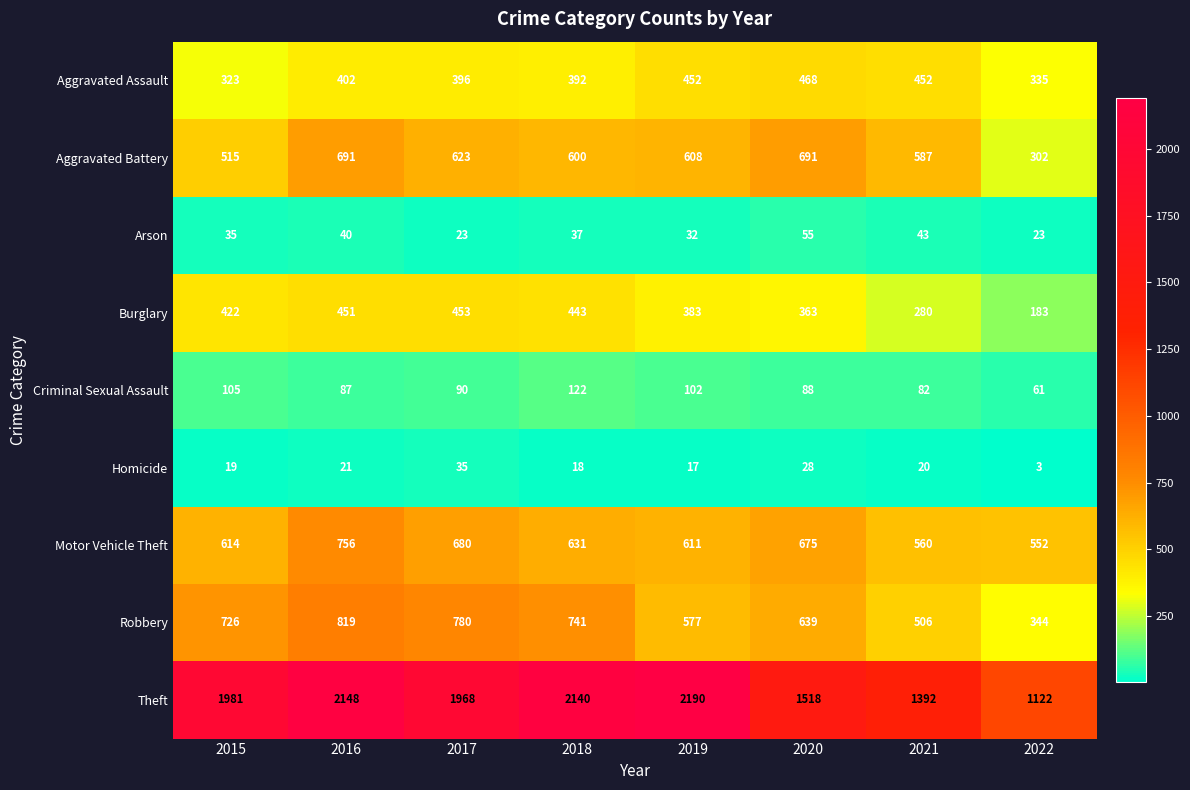

What is the difference between the second highest and minimum values in the Burglary series?

268